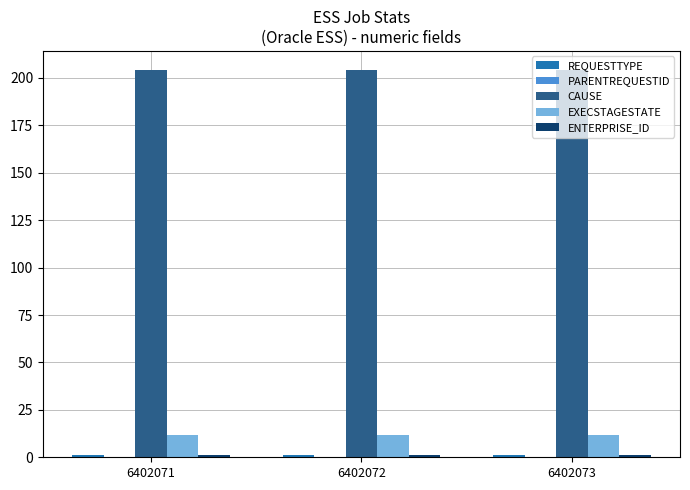

What is the minimum value for EXECSTAGESTATE?

12